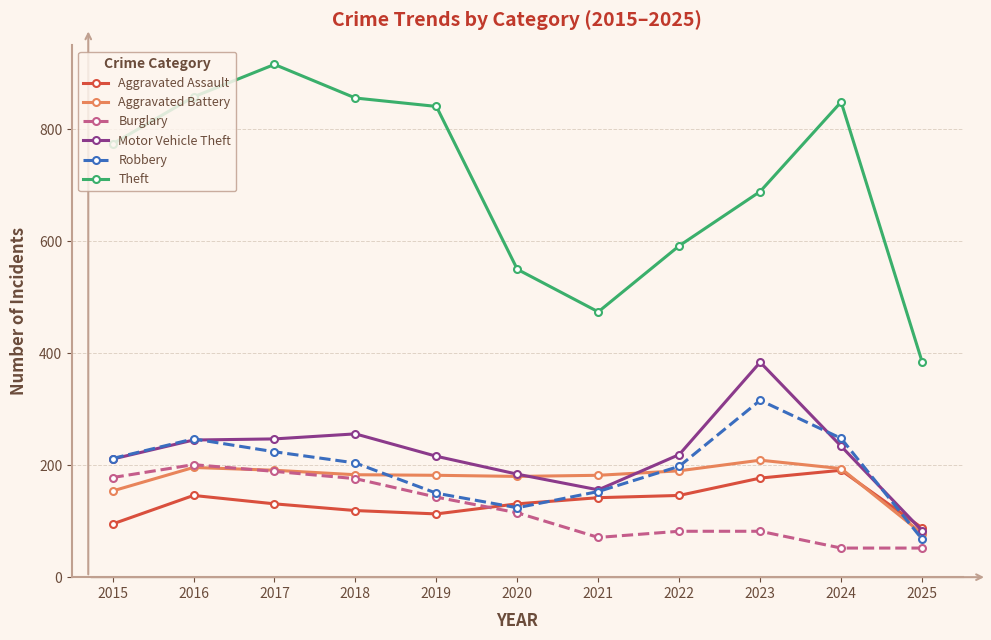

What is the maximum value for Aggravated Assault?

191